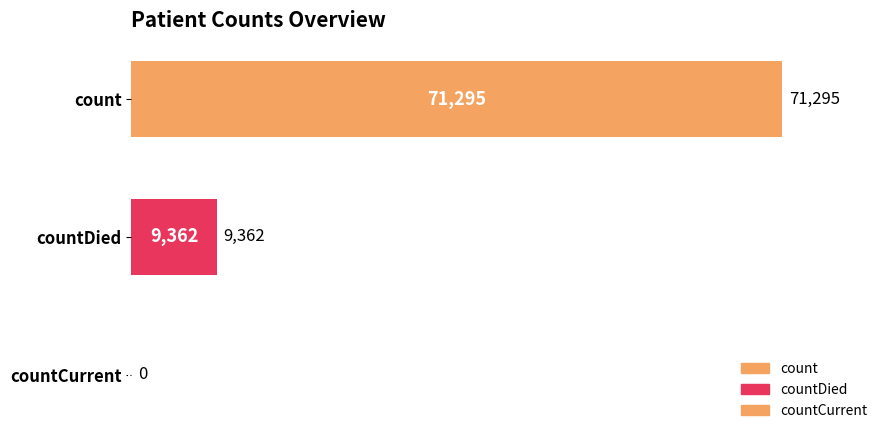

How many categories are shown in the chart?

3